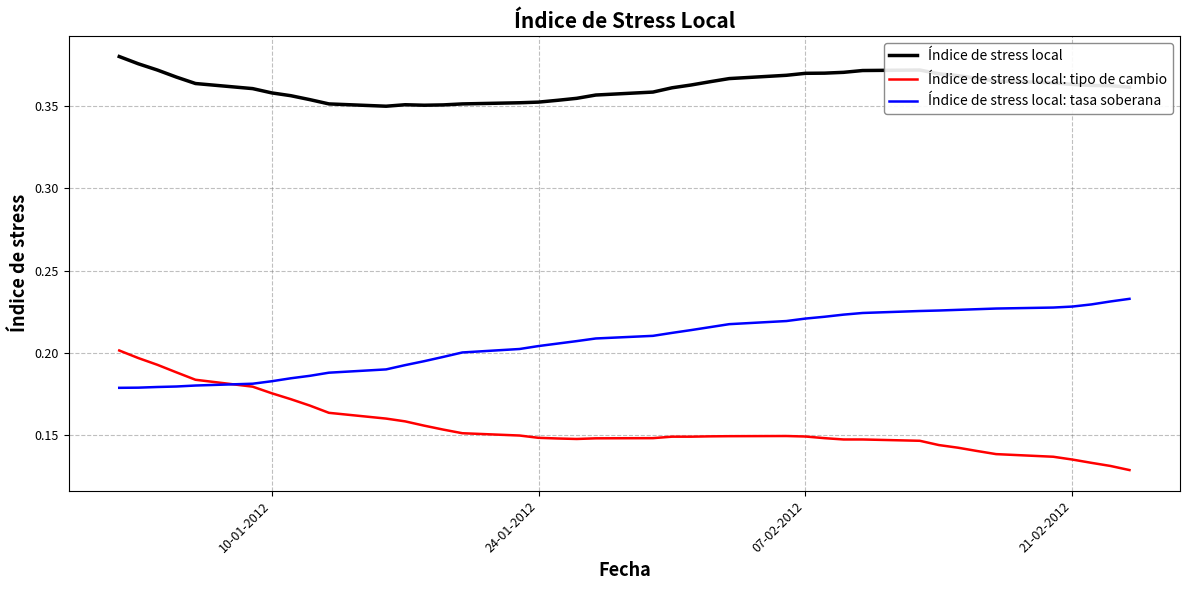

Which series has the largest total across all categories?

Índice de stress local